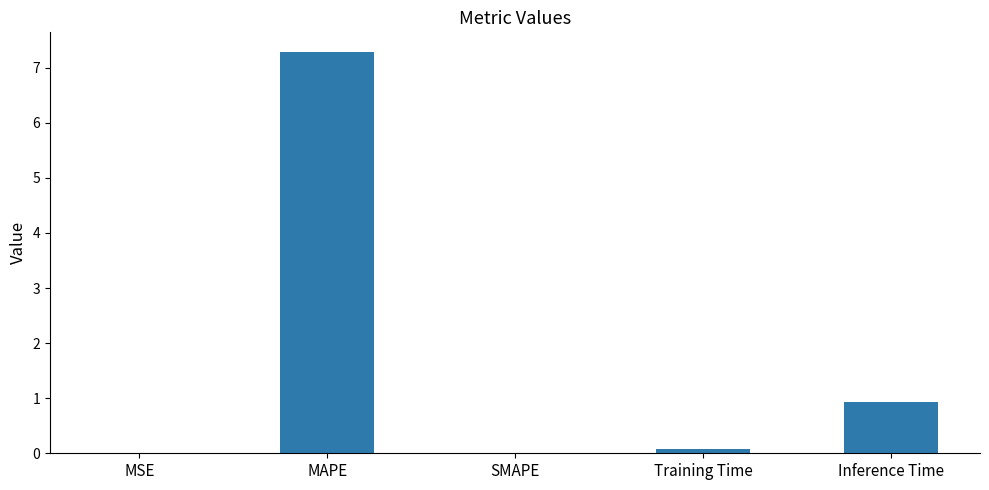

What is the sum of all values?

8.3